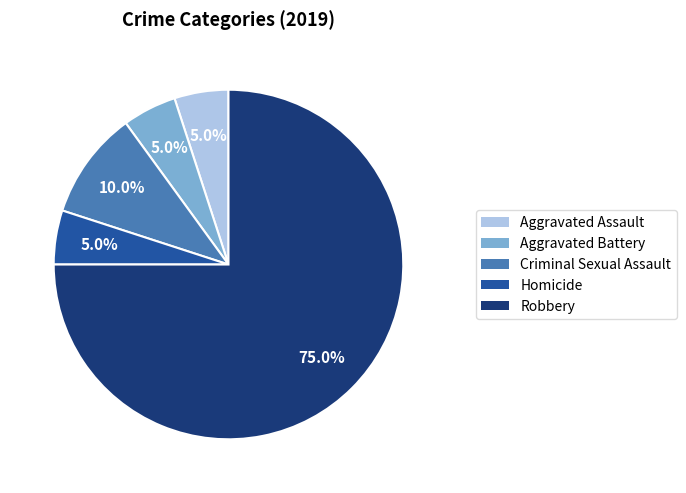

To the nearest percent, what is the average slice percentage?

20%